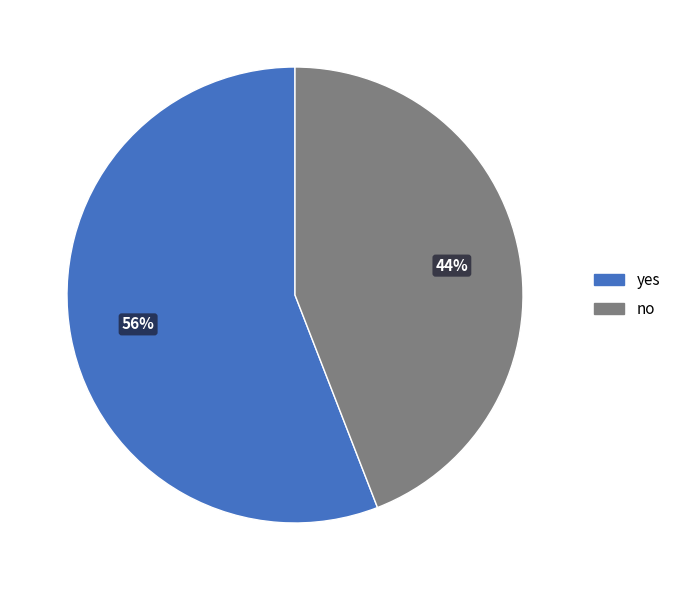

What percentage is the no slice, to the nearest percent?

44%